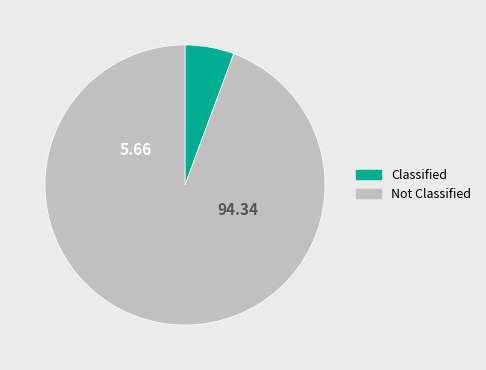

Is the sum of Not Classified and Classified greater than half?

Yes